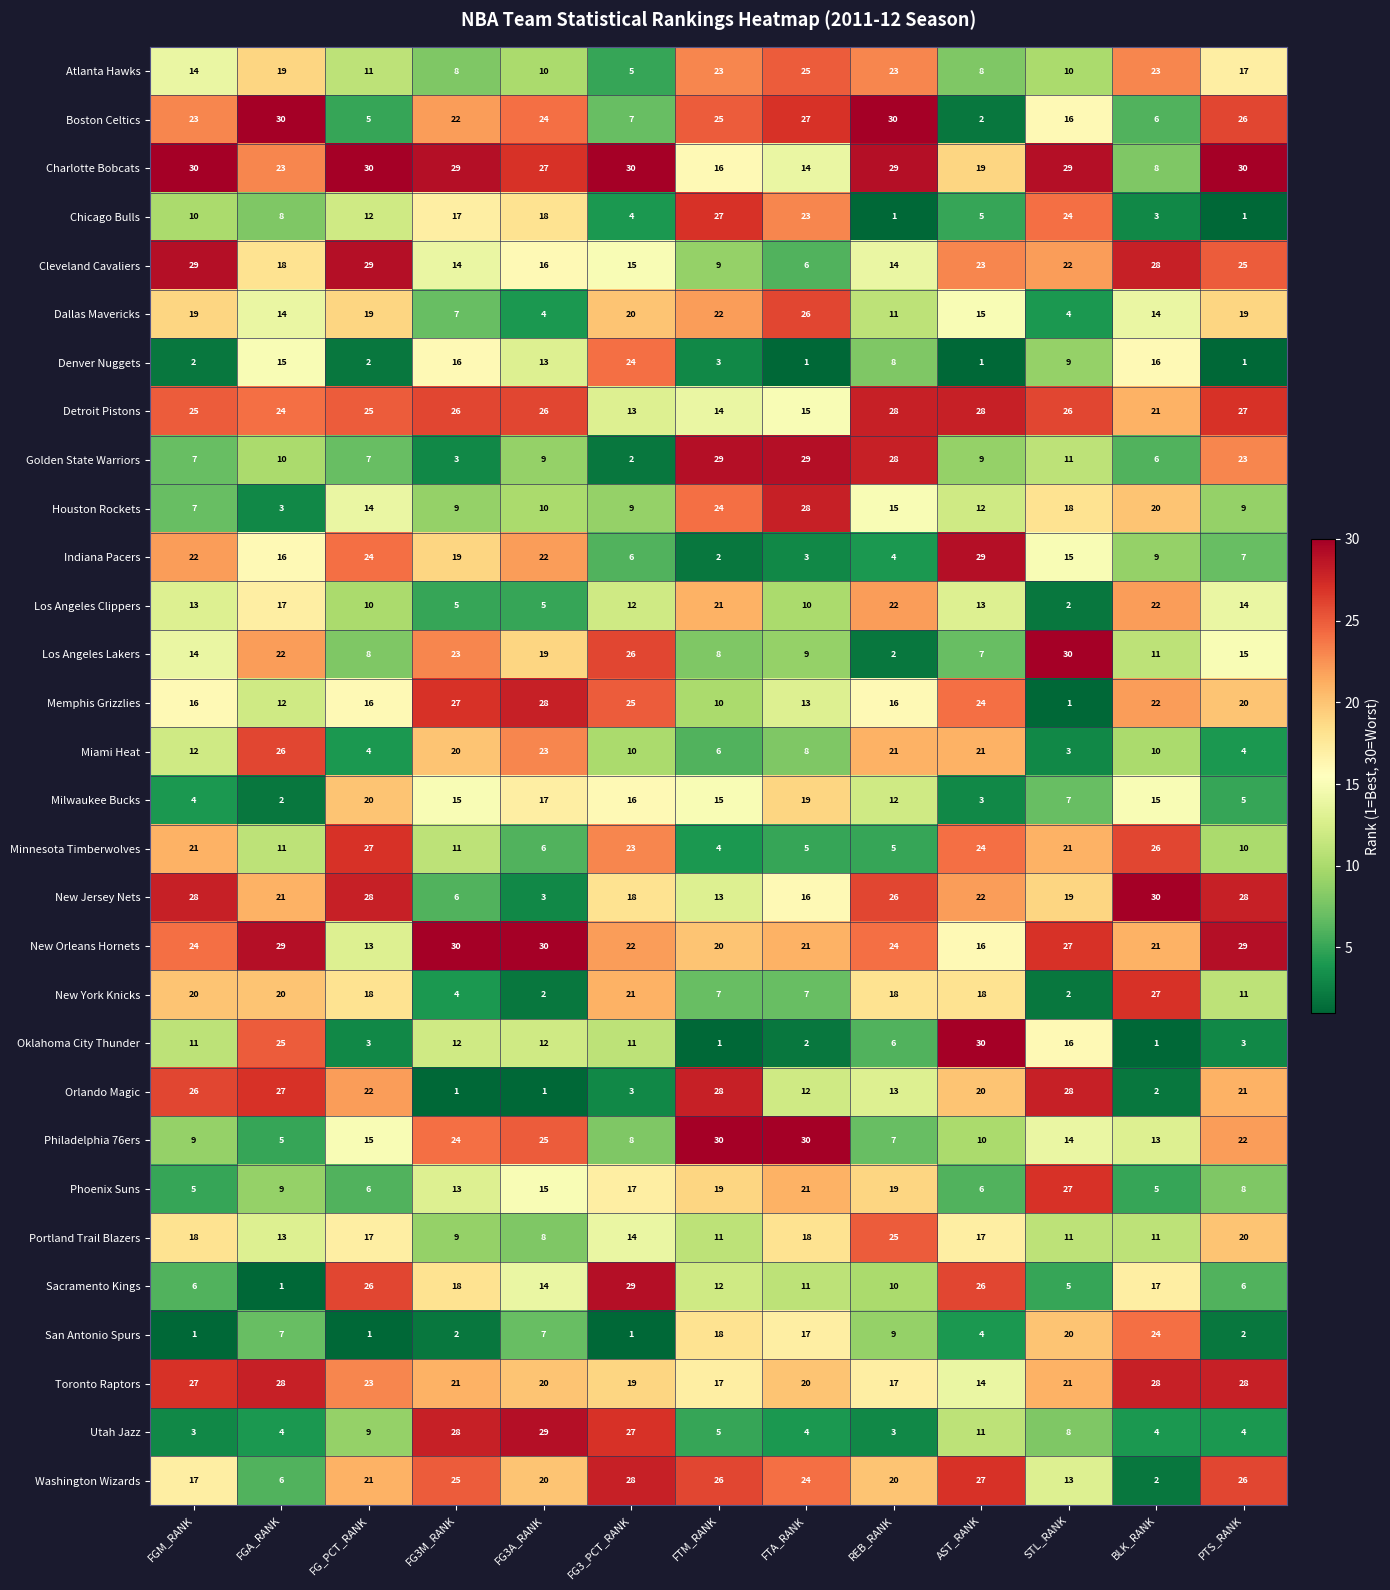

Which series has the largest total across all categories?

Charlotte Bobcats